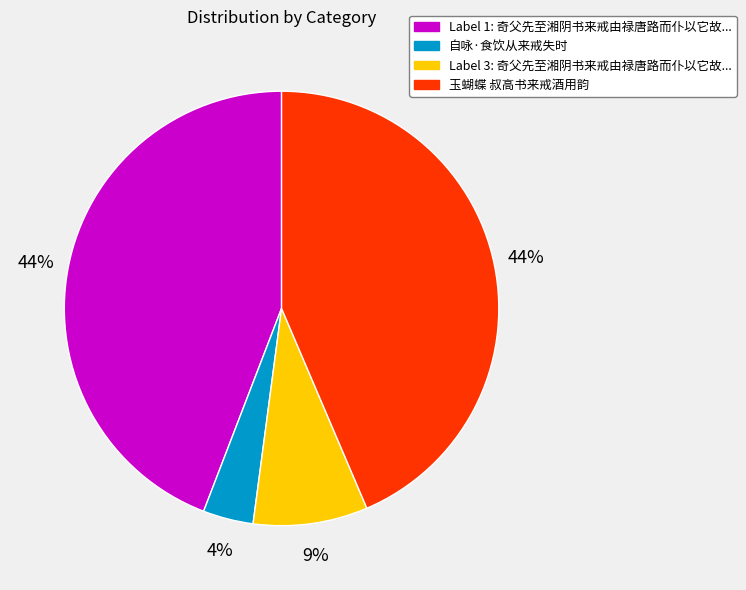

To the nearest percent, what is the average slice percentage?

25%